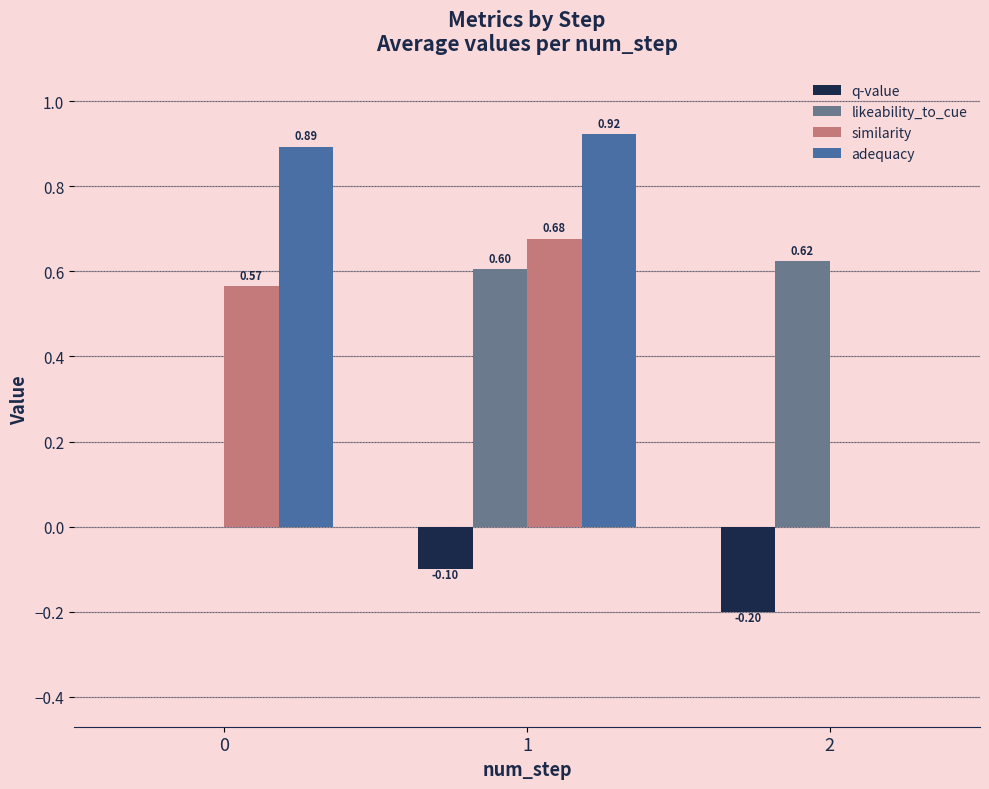

Which category has the highest value across all series?

1